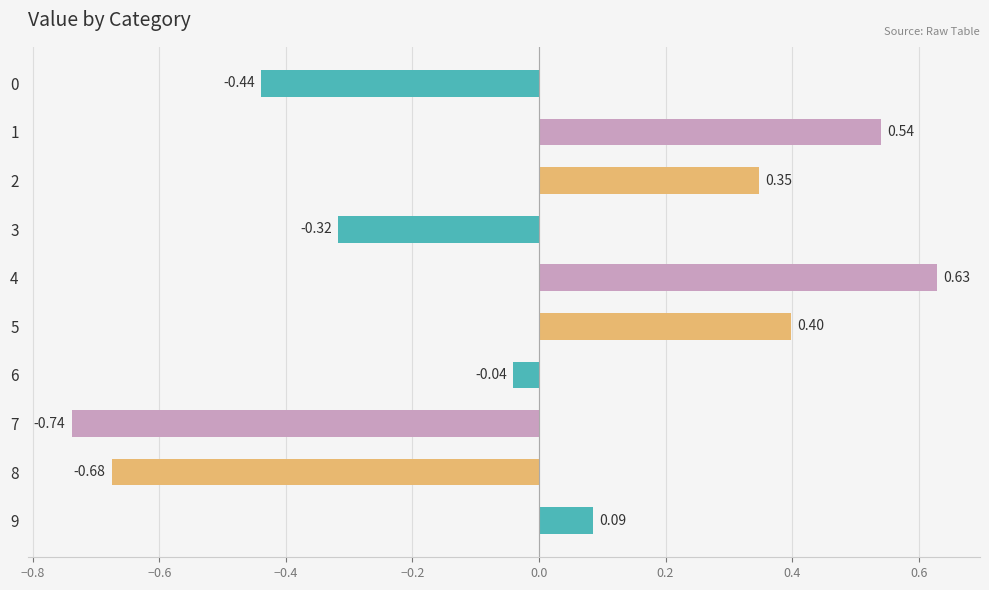

Between 9 and 6, which is larger?

9